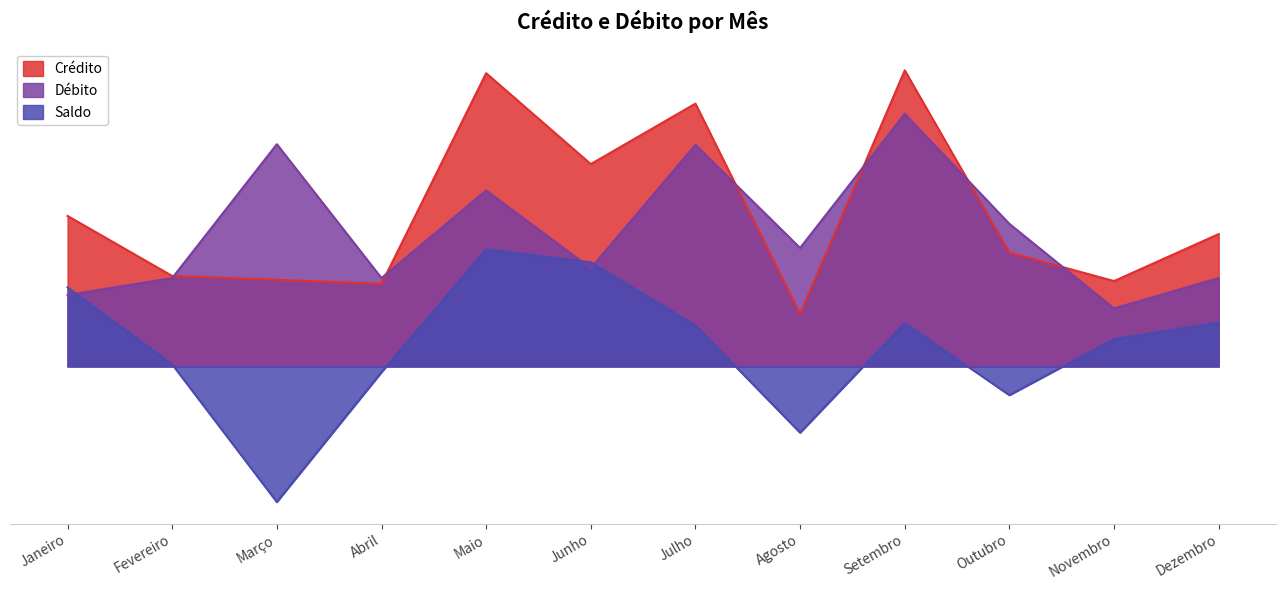

What is the value of the Crédito point at the 1st from the left?

5000